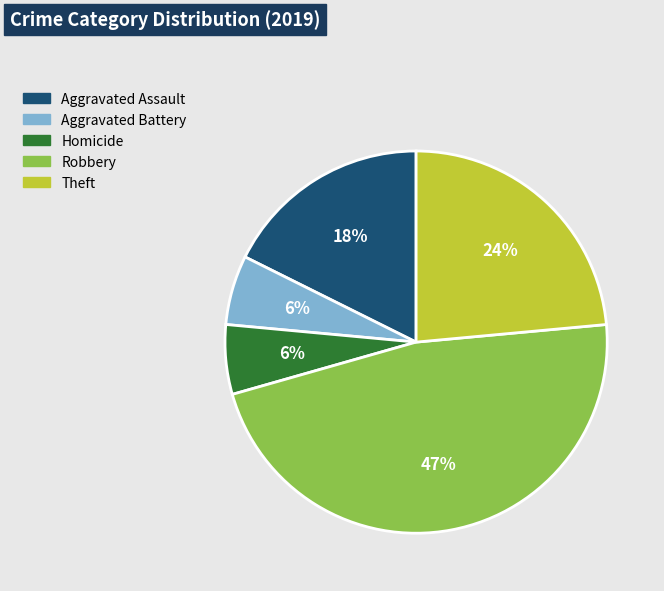

What percentage is the Aggravated Battery slice, to the nearest percent?

6%